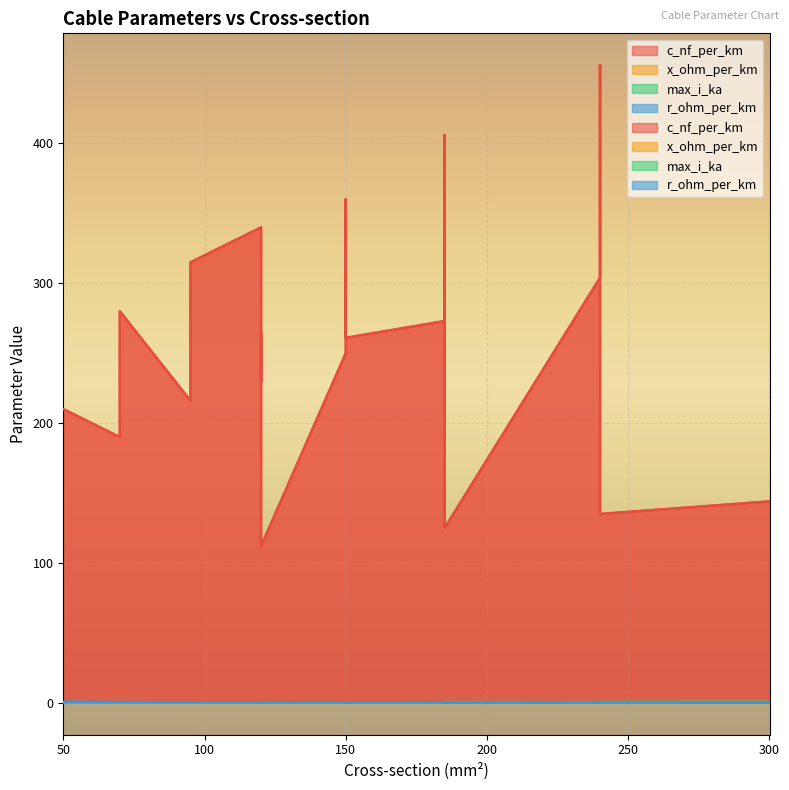

How many categories are shown in the chart?

19